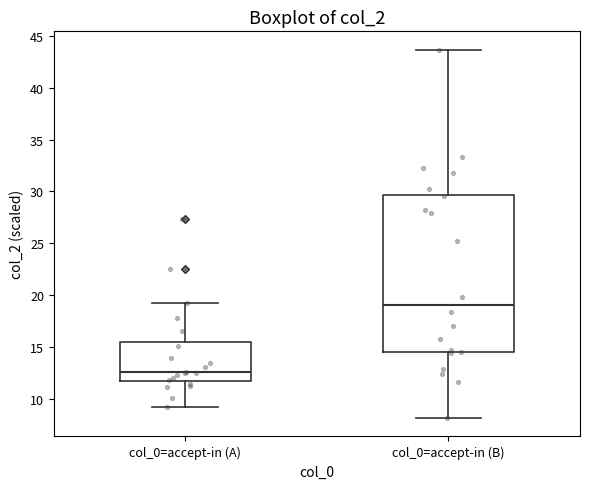

Which box is the tallest, from its lower edge to its upper edge?

col_0=accept-in (B)